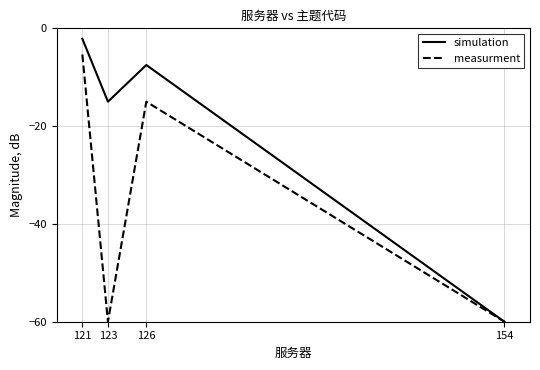

How many values in the measurment series exceed -15?

1